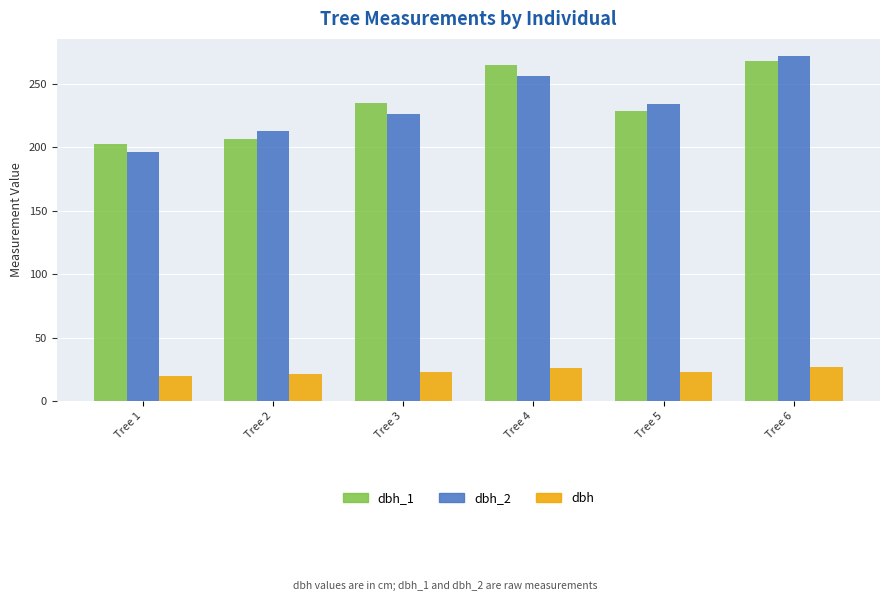

Which series changed the most between Tree 2 and Tree 5?

dbh_1